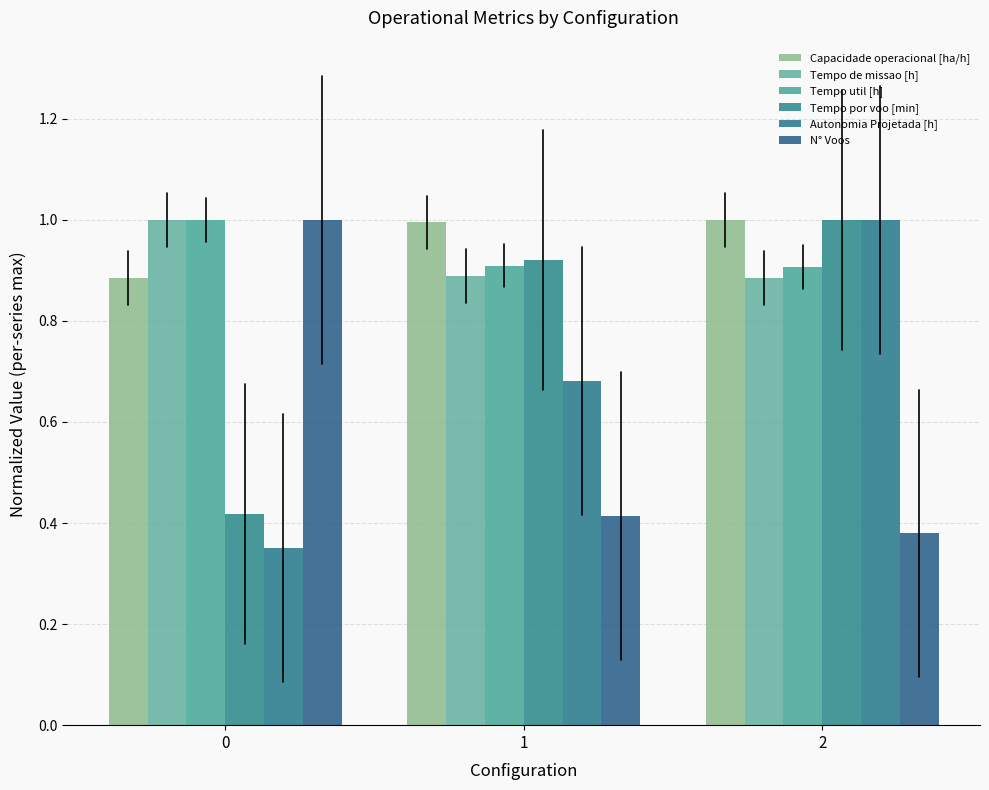

How many bars are there in total?

18